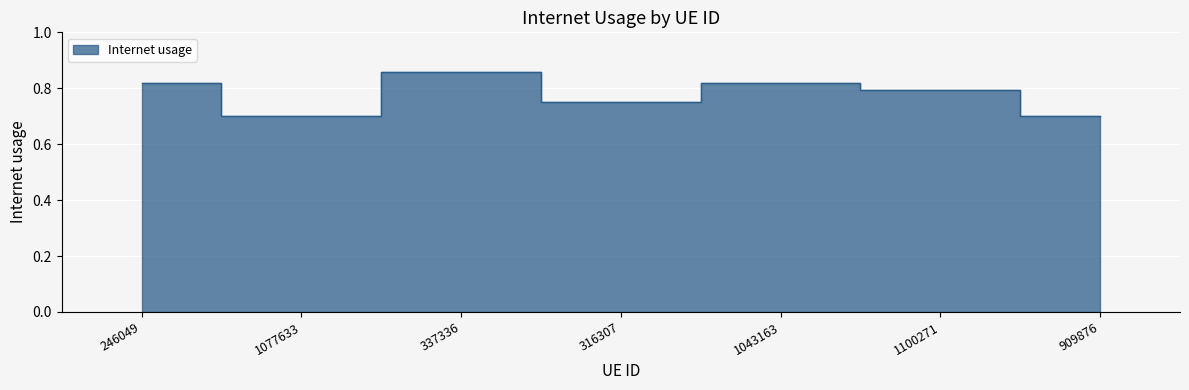

Reading left to right, what are all the values shown in this chart?

246049=0.8	1077633=0.7	337336=0.9	316307=0.8	1043163=0.8	1100271=0.8	909876=0.7